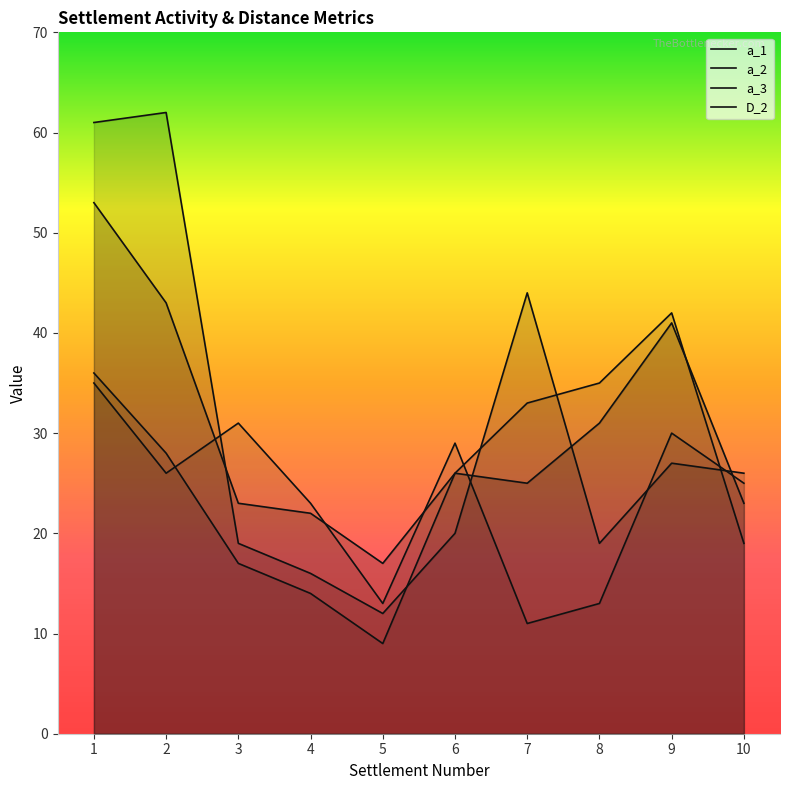

Between which two adjacent categories do D_2 and a_3 first intersect?

2 and 3